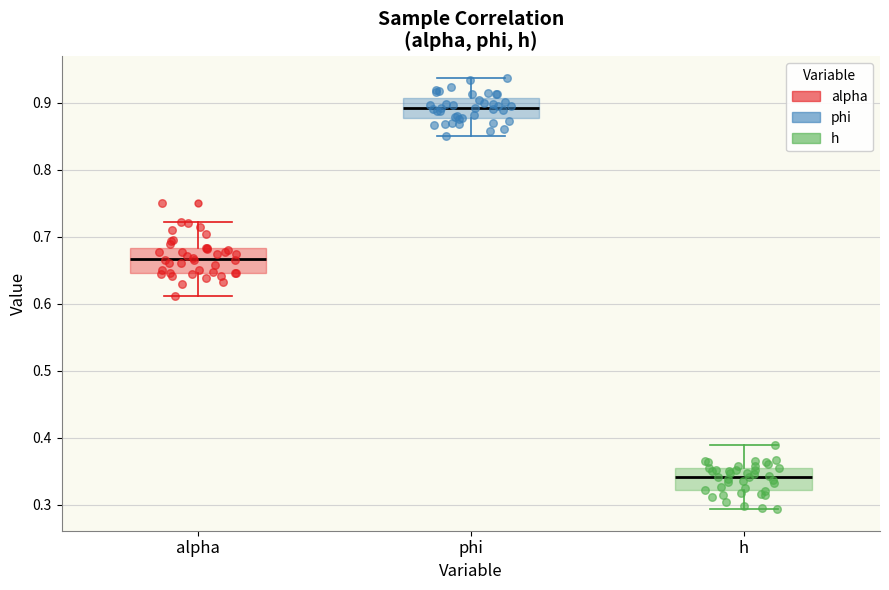

Reading left to right, read every box against the y-axis: the position of its median line, the range the box covers, and the ends of its whiskers. The values are not printed on the chart, so give them approximately, as read against the axis.

alpha: median 0.67, box 0.65 to 0.68, whiskers 0.61 to 0.72
phi: median 0.89, box 0.88 to 0.91, whiskers 0.85 to 0.94
h: median 0.34, box 0.32 to 0.36, whiskers 0.29 to 0.39